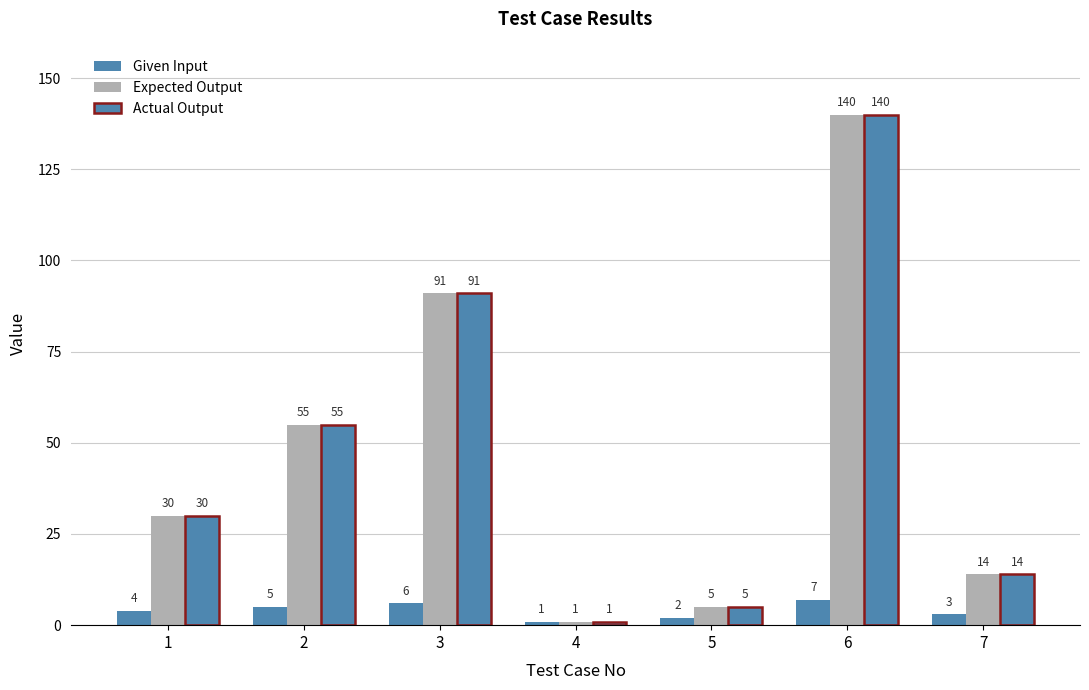

How many bars are there in total?

21